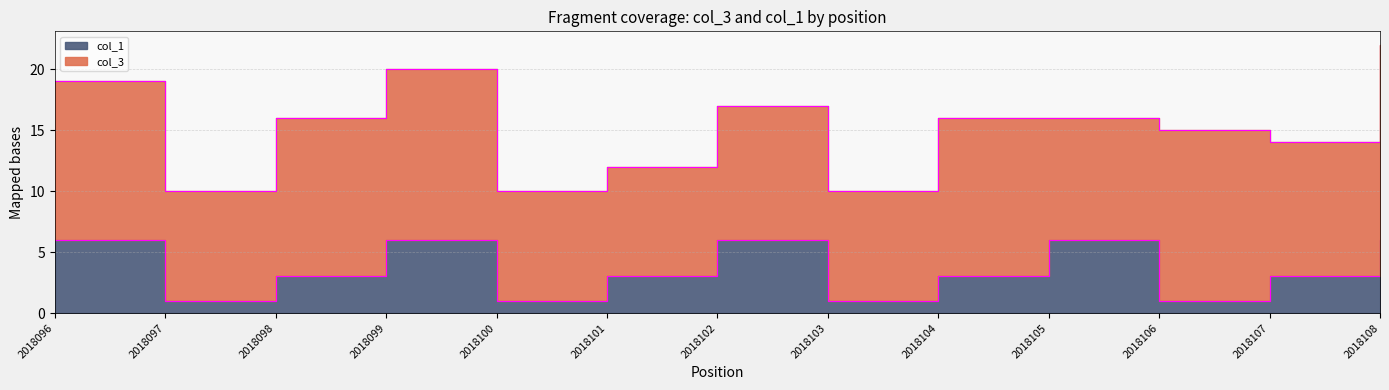

Approximately how many times larger is the value at 2018108 compared to 2018100?

6.0